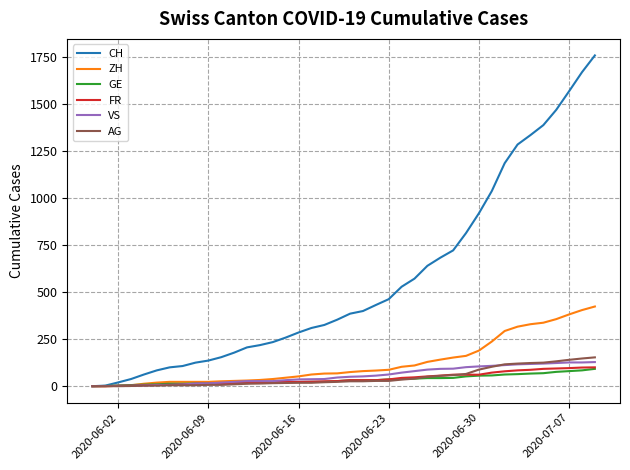

Which series has the largest range (max minus min)?

CH